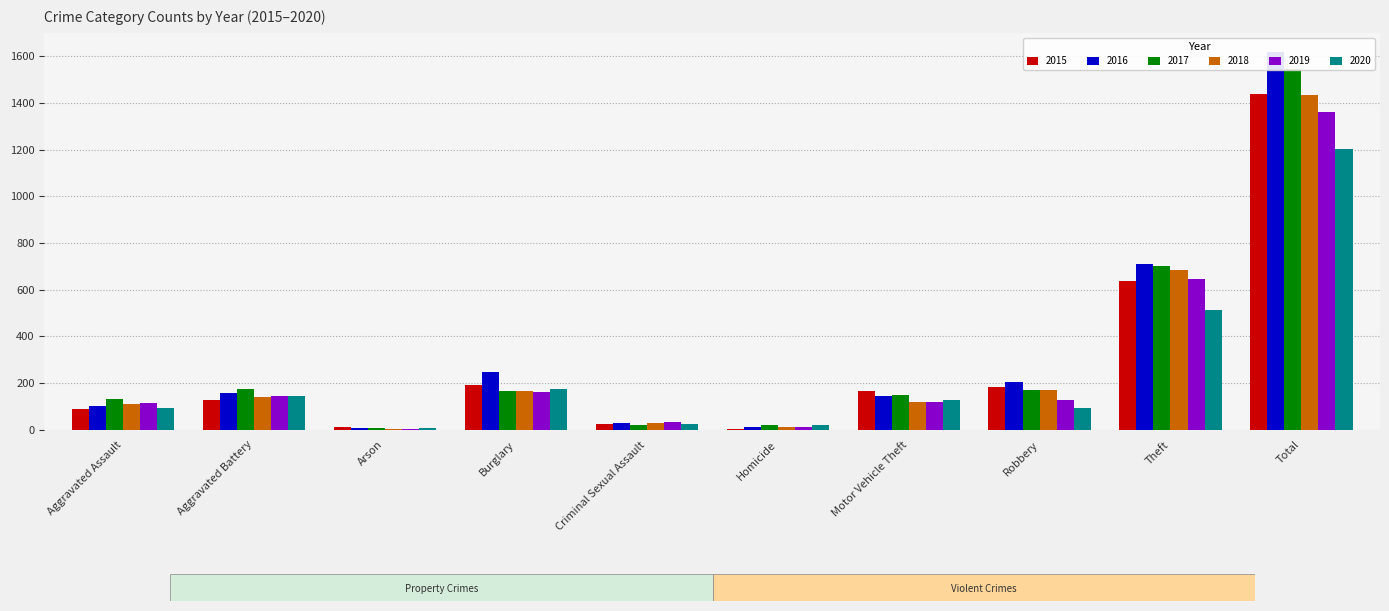

Which series has the largest range (max minus min)?

2016